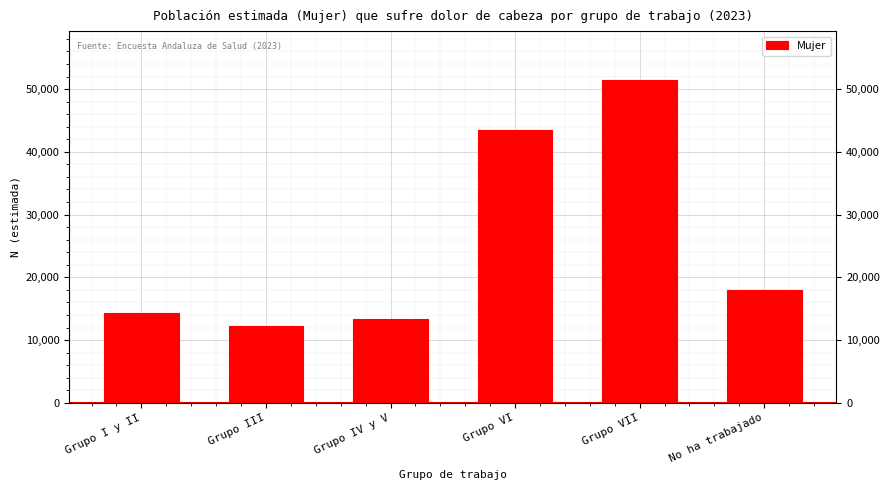

Reading left to right, list all the values displayed in this chart.

Grupo I y II=14290	Grupo III=12257	Grupo IV y V=13383	Grupo VI=43468	Grupo VII=51506	No ha trabajado=18039